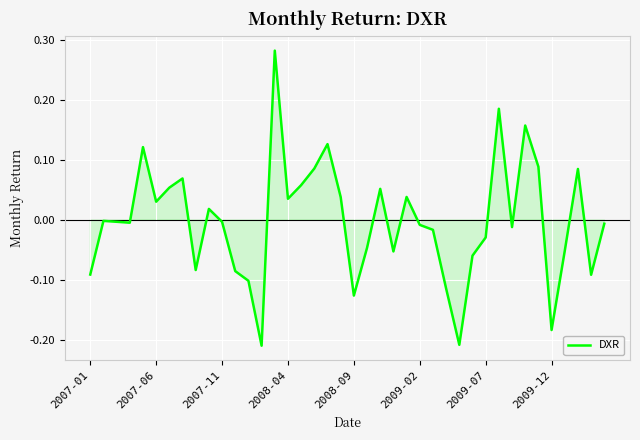

What is the difference between the maximum and minimum values?

0.5